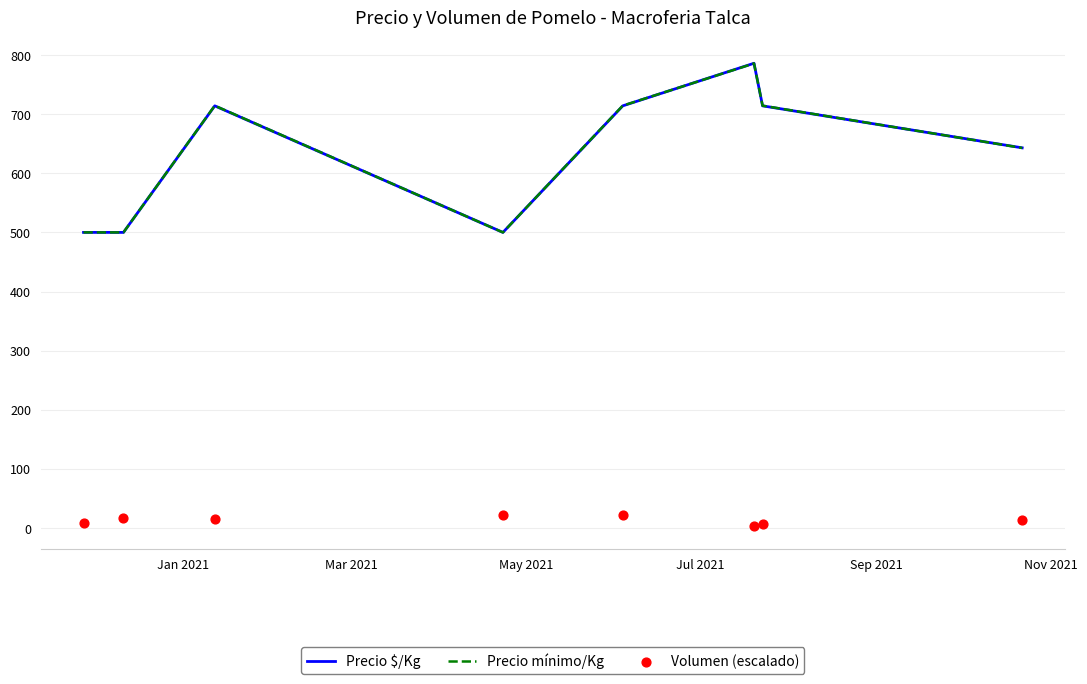

Is the value of Volumen (escalado) at Jan 2021 greater than the value of Precio mínimo/Kg at 6?

No